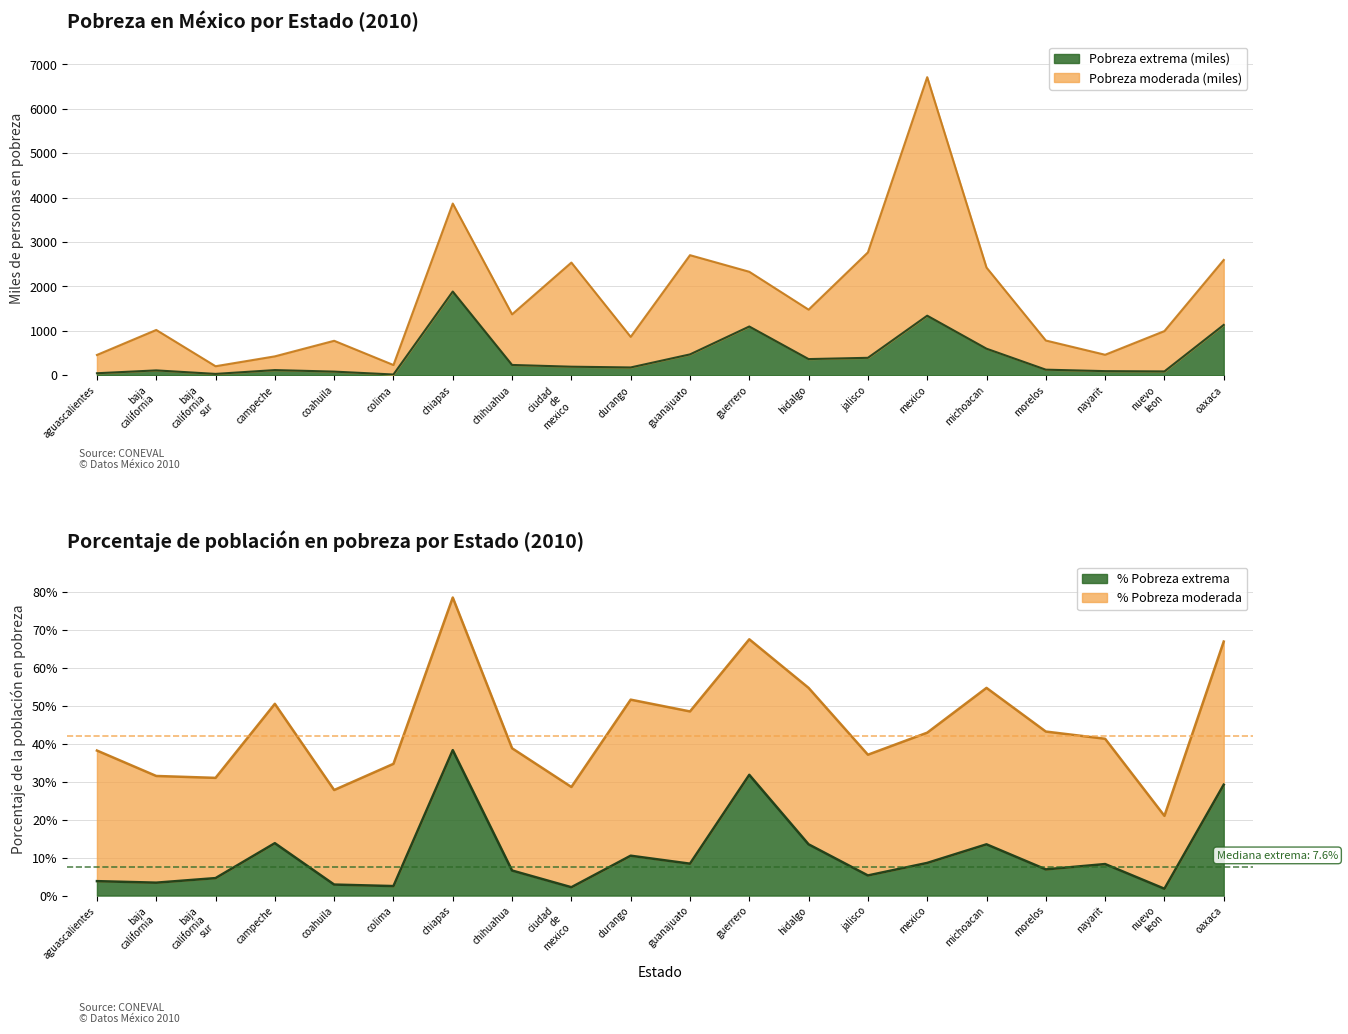

At which label is Pobreza extrema (miles) closest to 951?

guerrero